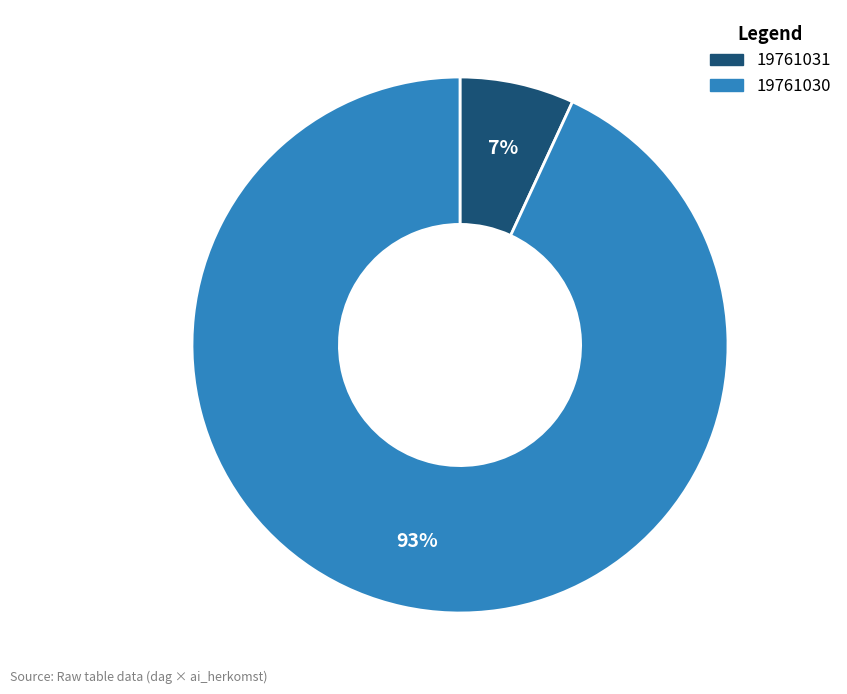

Count the number of slices in the pie.

2